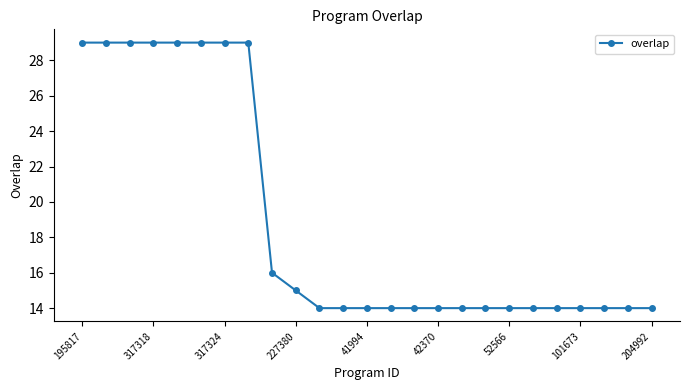

What is the minimum value shown in the chart?

14